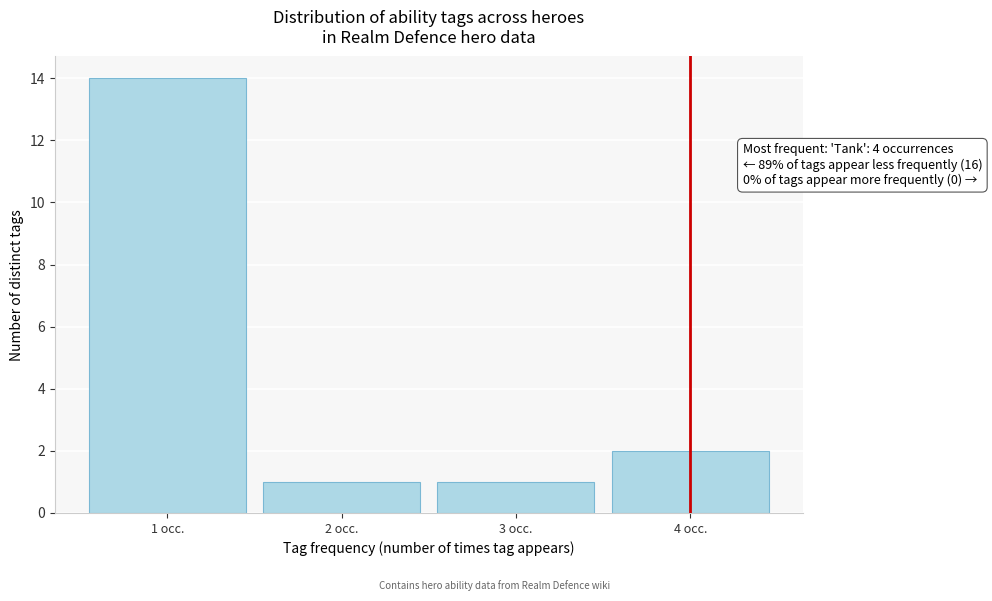

Over which range of the x-axis is the bar tallest?

0.5 to 1.5